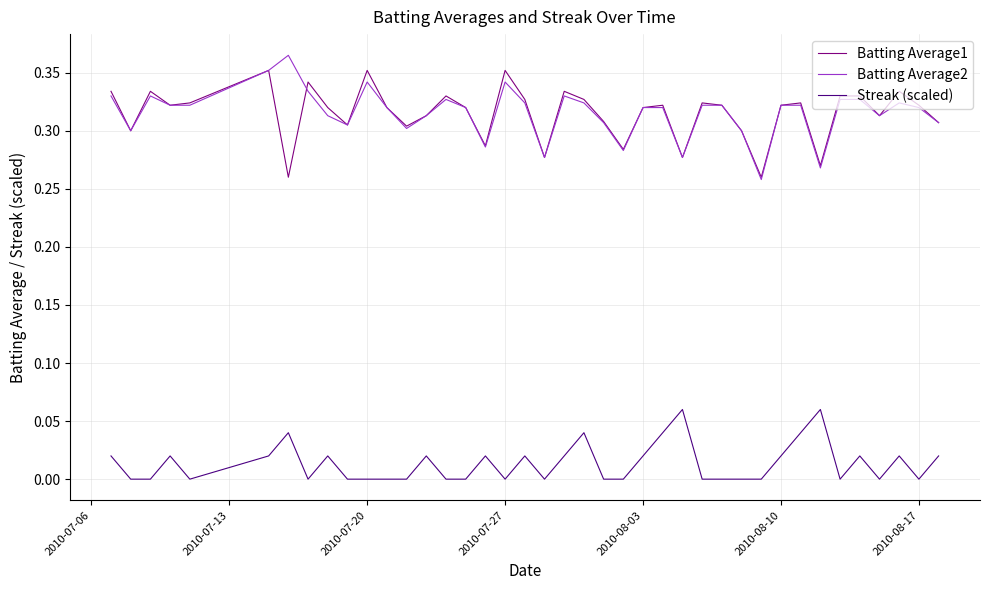

True or false: Streak (scaled) and Batting Average2 cross at least once.

False